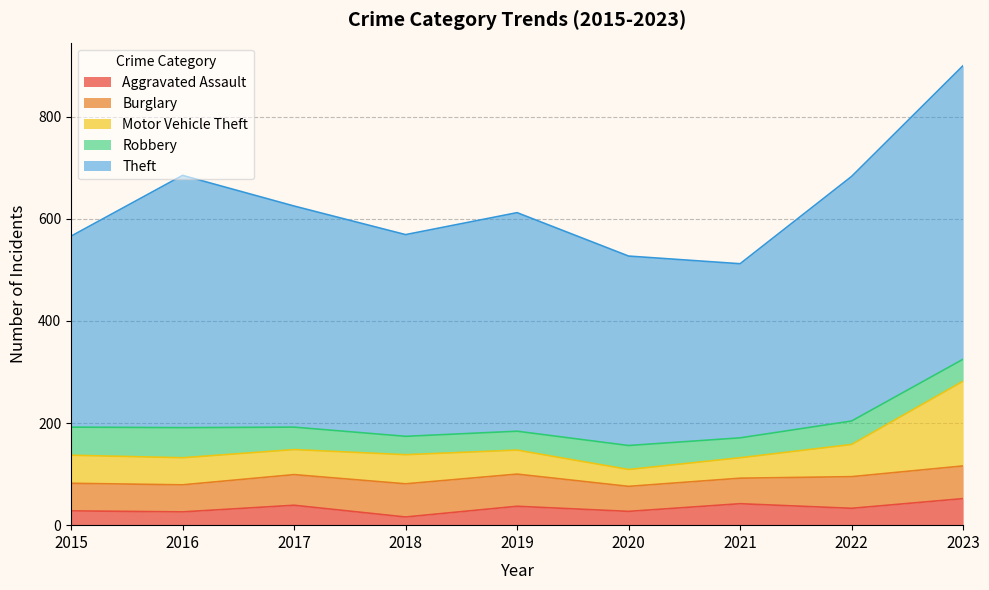

What is the smallest value displayed?

16